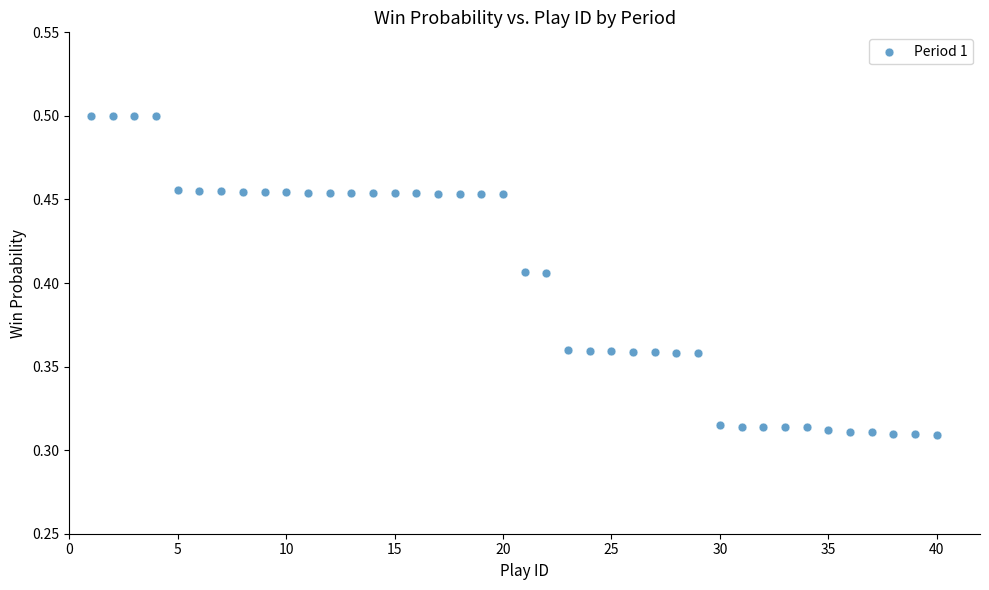

What is the range of X values (max minus min)?

39.0